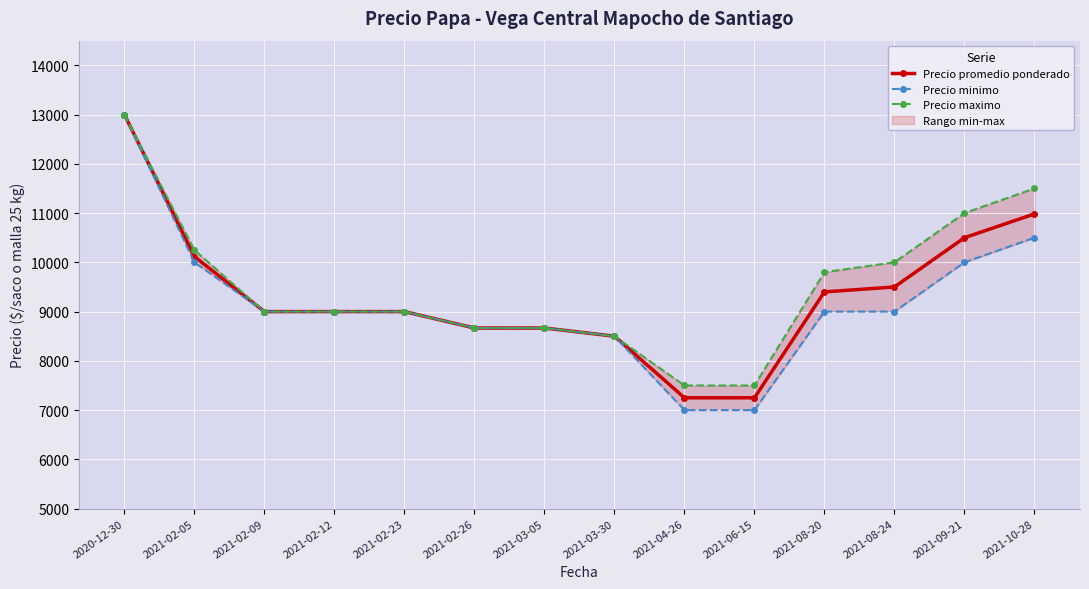

Which label corresponds to the smallest value in the chart?

2021-04-26